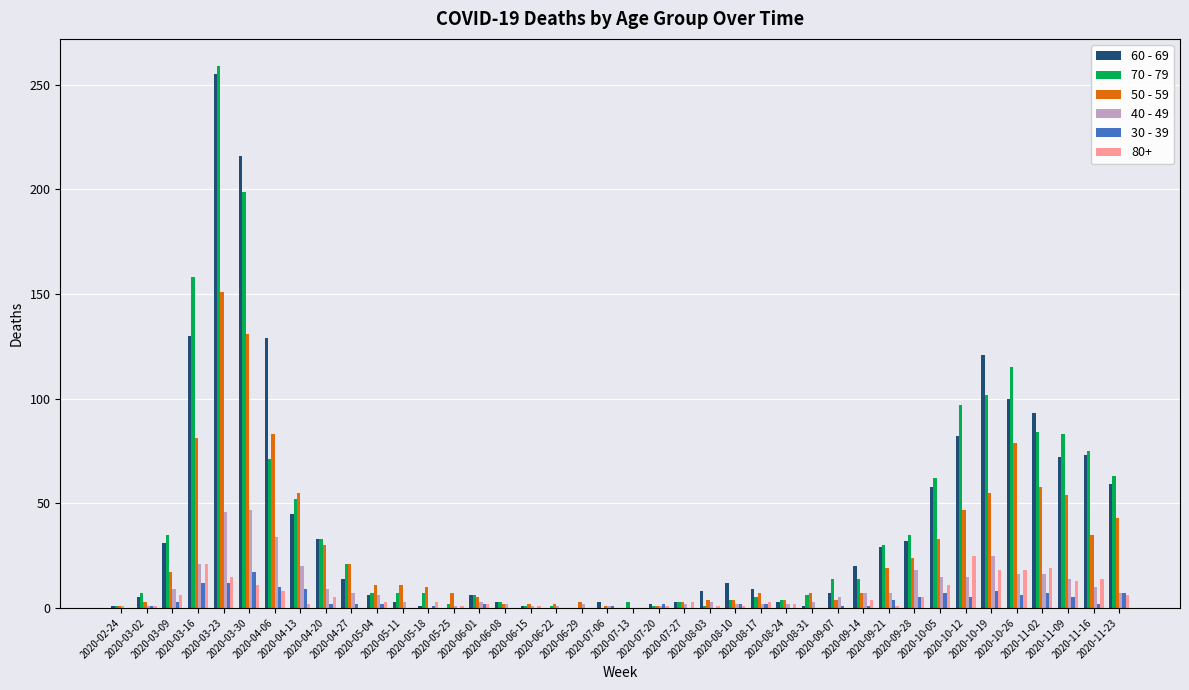

What is the maximum value shown in the chart?

259